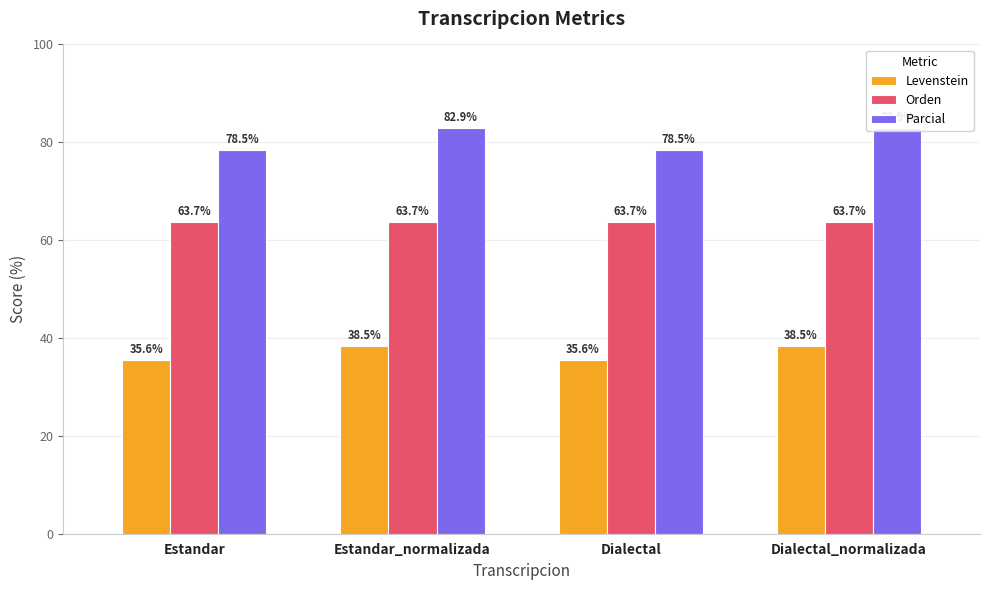

Rank the series by their maximum value, from lowest to highest.

Levenstein, Orden, Parcial